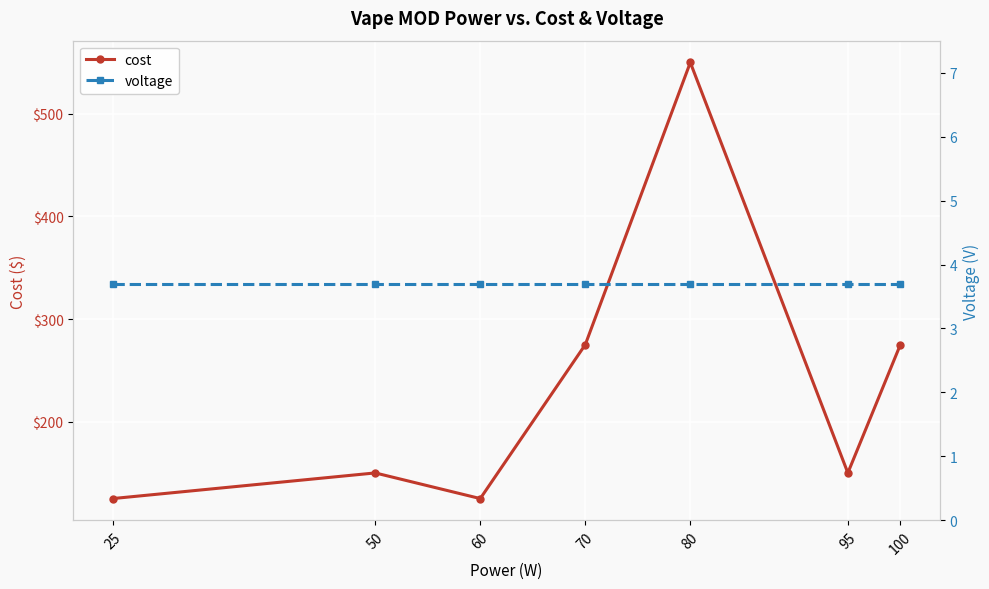

True or false: voltage and cost intersect in this chart.

False